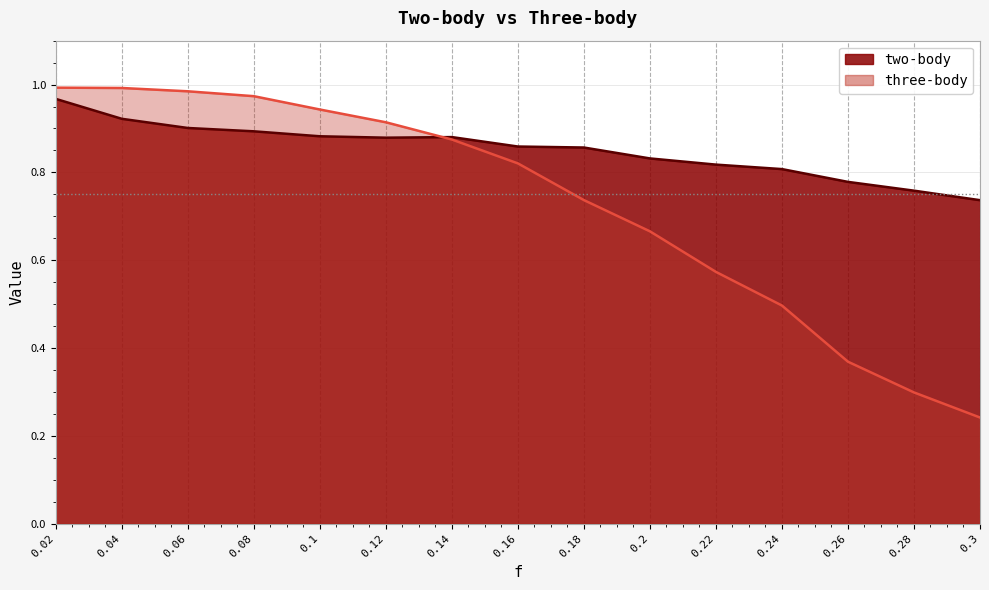

Rank the series at 0.08 from lowest to highest value.

two-body, three-body